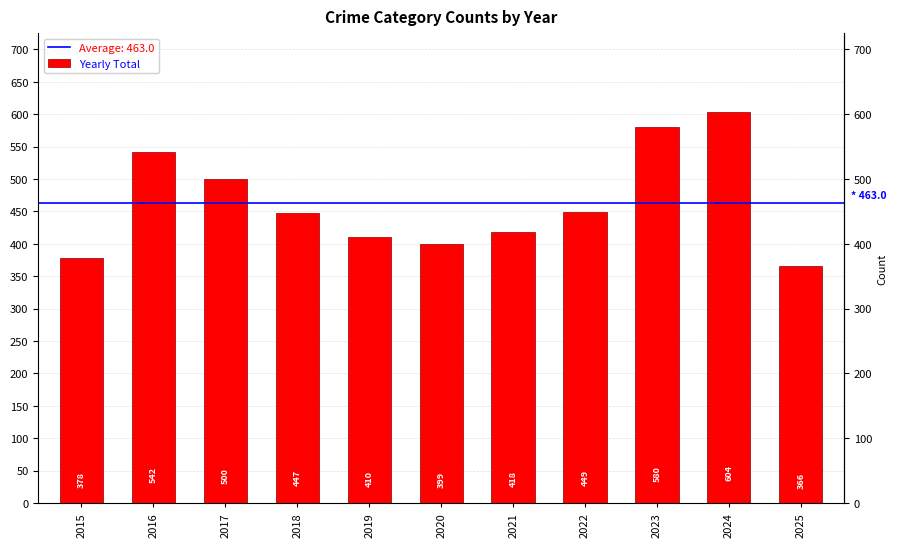

Read the value at 2025, to the nearest 10.

370